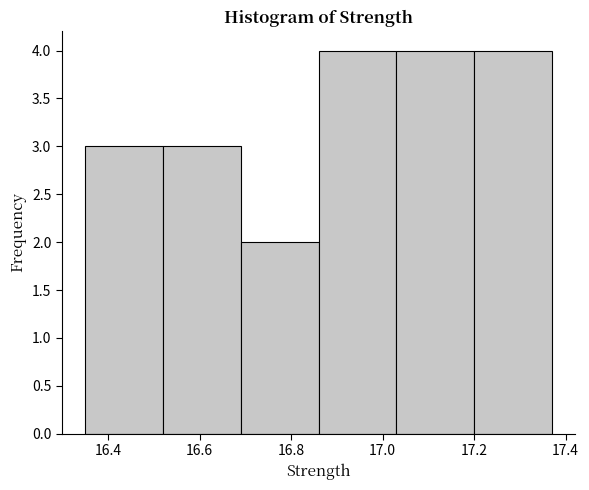

Reading left to right, transcribe this chart: for each bar, give the range it covers on the x-axis and its height. Neither the bar edges nor the heights are printed on the chart, so give them approximately, as read against the axes.

16.35 to 16.52: 3
16.52 to 16.69: 3
16.69 to 16.86: 2
16.86 to 17.03: 4
17.03 to 17.20: 4
17.20 to 17.37: 4